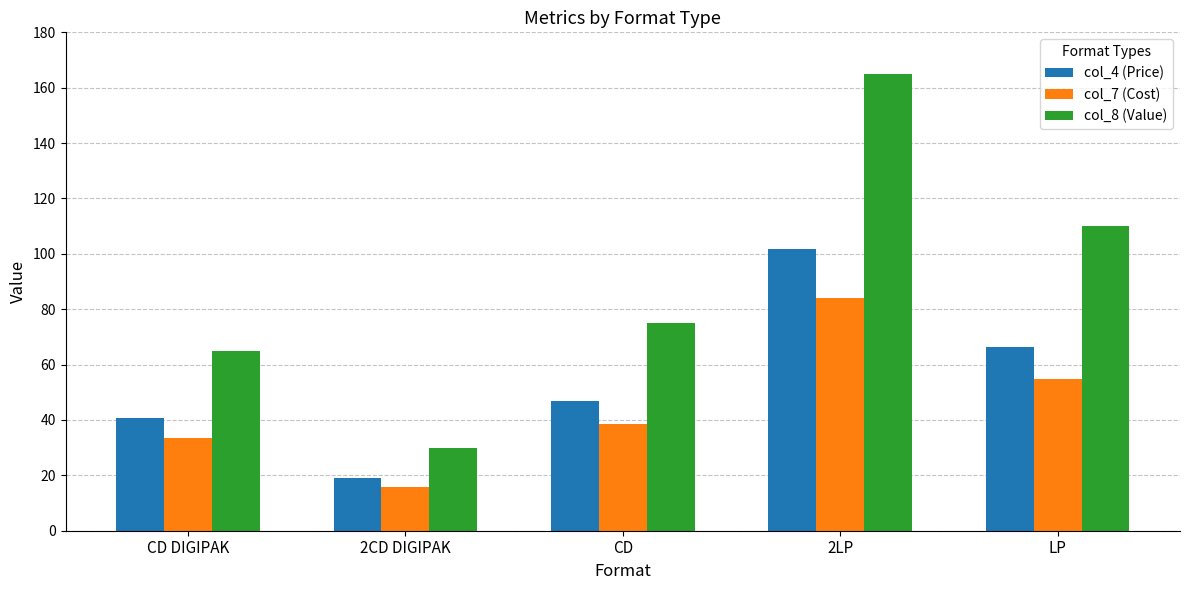

What is the total value across all series at 2LP?

351.0